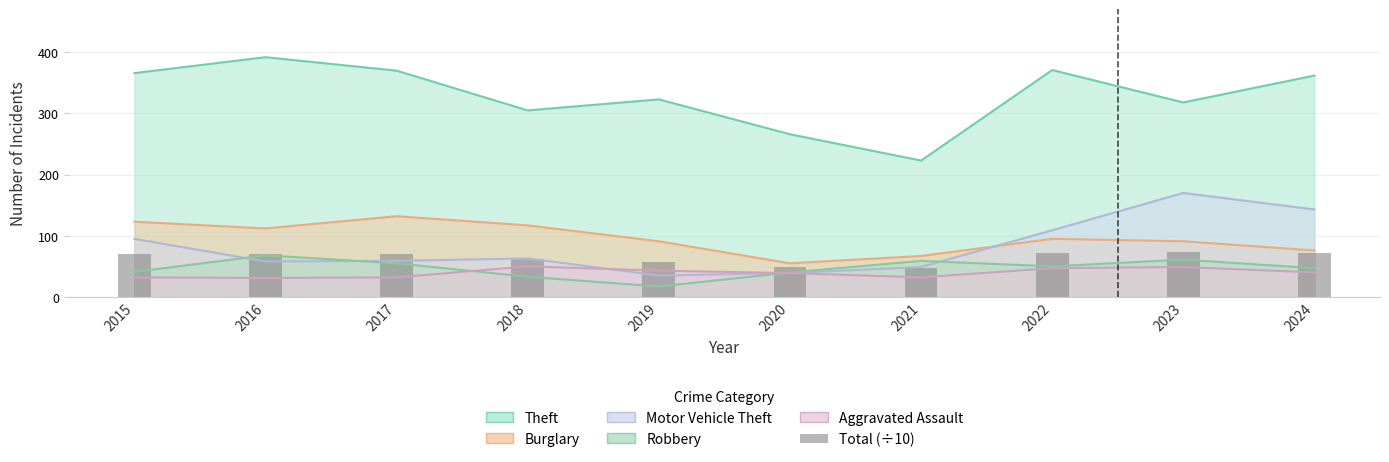

Reading left to right, what are all the values shown in this chart?

70.9	70.8	69.4	61.6	56.5	49.0	47.2	71.8	73.5	71.3